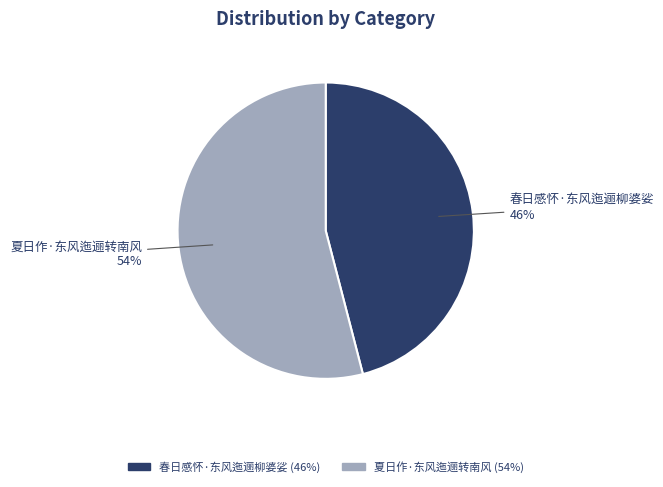

Do 夏日作·东风迤逦转南风 and 春日感怀·东风迤逦柳婆娑 together represent more than half of the pie?

Yes